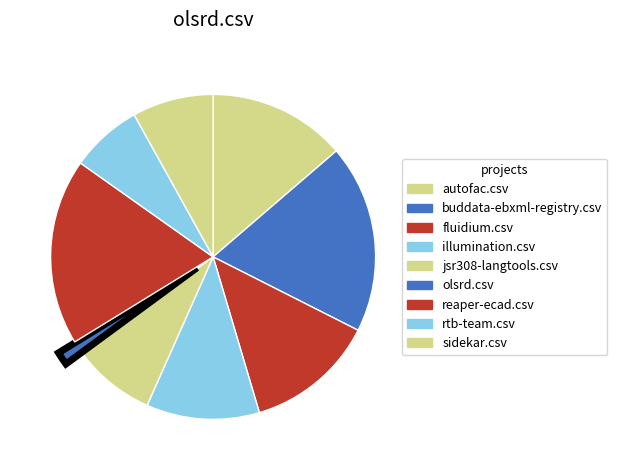

Count the number of slices in the pie.

9